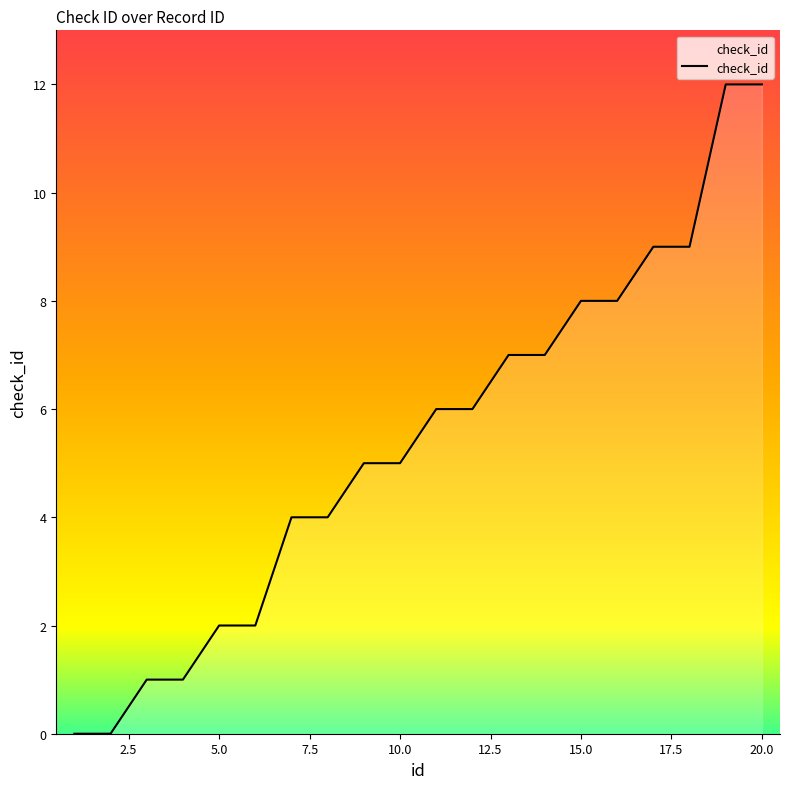

What is the maximum value shown in the chart?

12